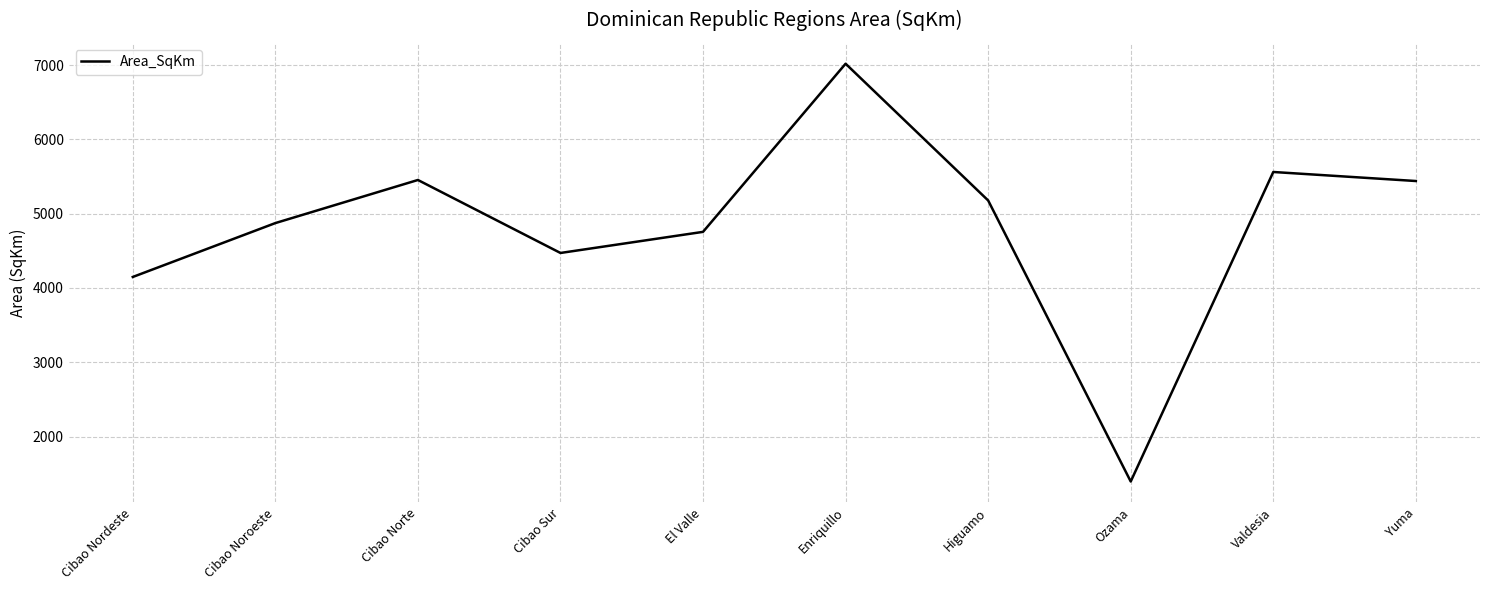

What is the difference between the maximum and minimum values?

5625.8